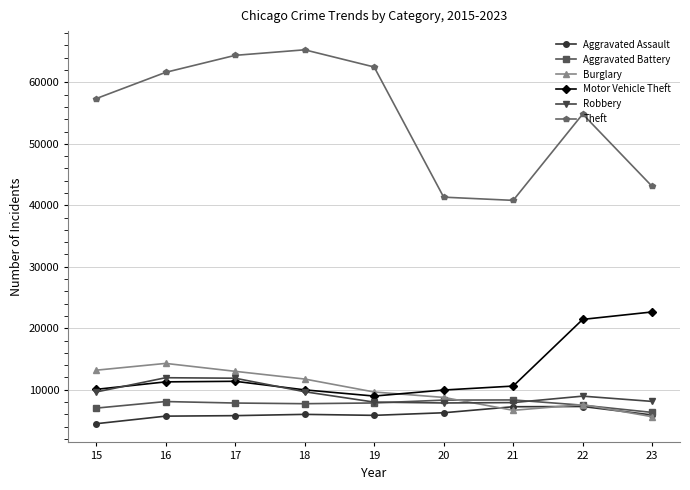

What are all the series names shown in the legend?

Aggravated Assault, Aggravated Battery, Burglary, Motor Vehicle Theft, Robbery, Theft